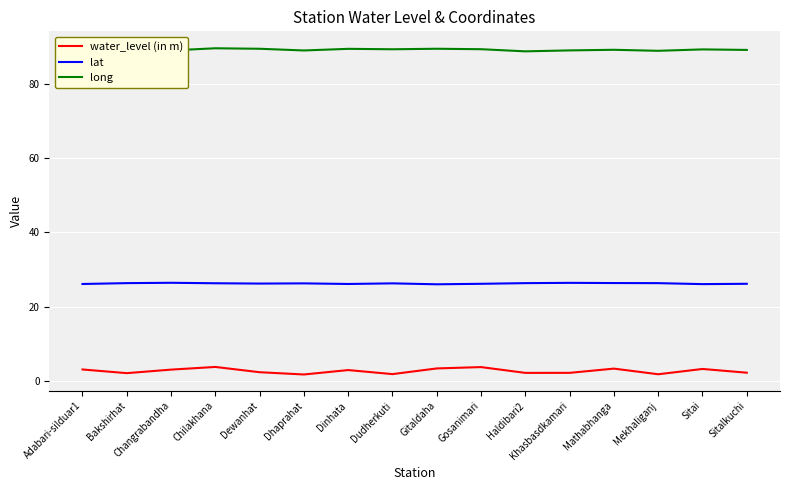

What is the approximate value of water_level (in m) at Adabari-silduar1?

3.1